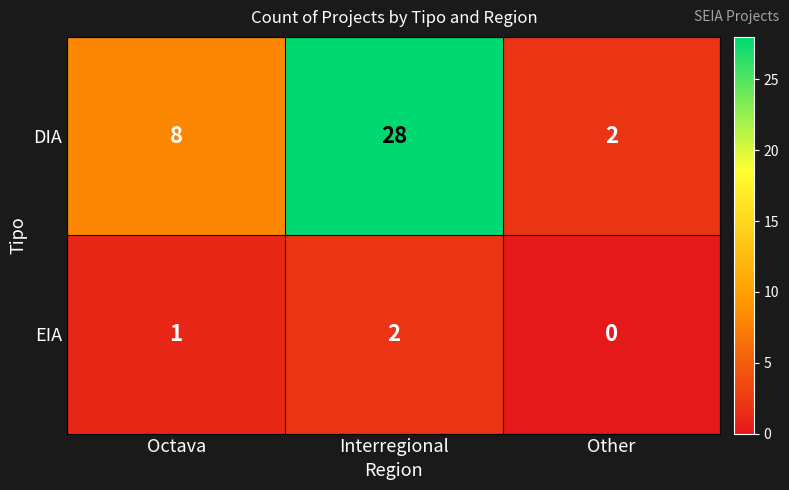

Which series changed the most between Octava and Interregional?

DIA